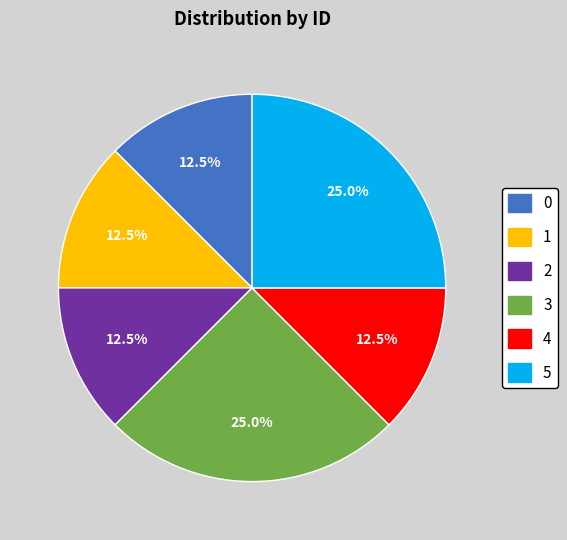

Which has a higher value, 3 or 4?

3